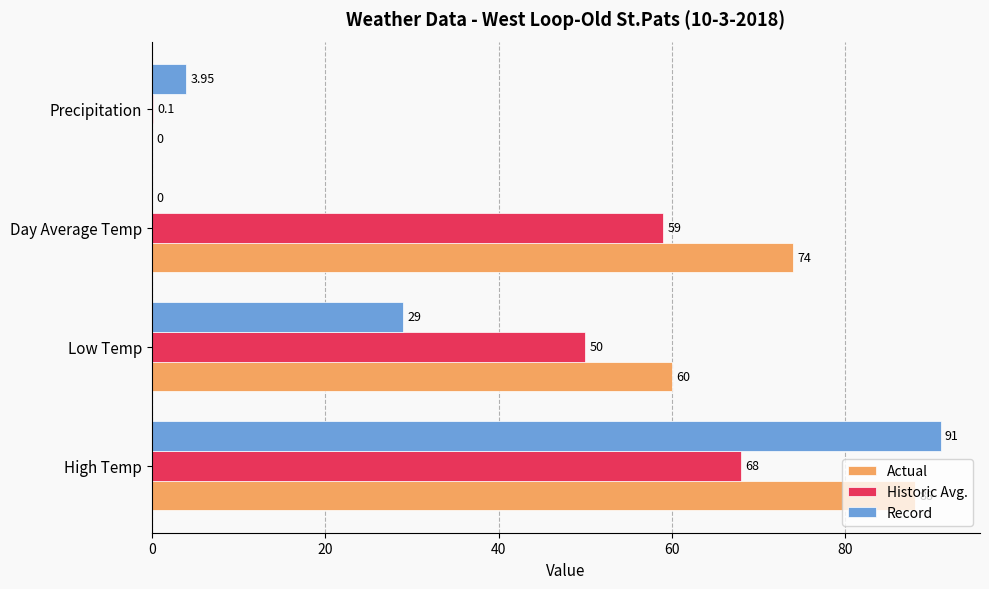

Between Low Temp and Precipitation, which series saw the biggest shift?

Actual